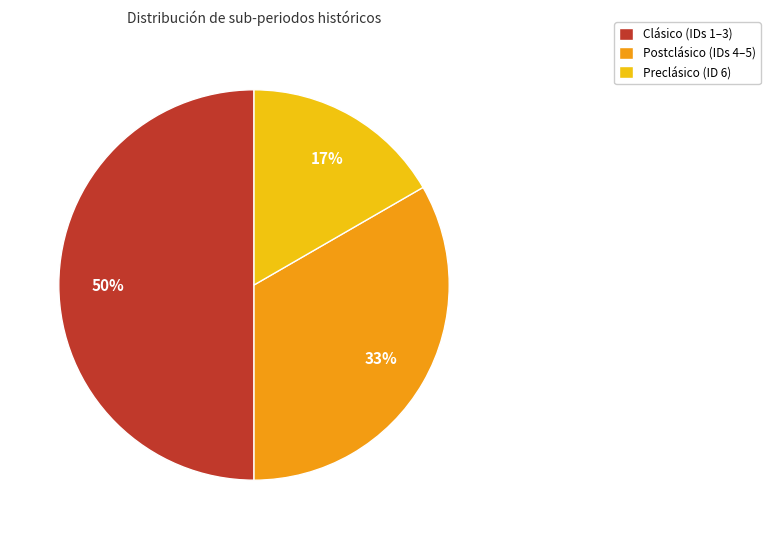

Which slice is the largest?

Clásico